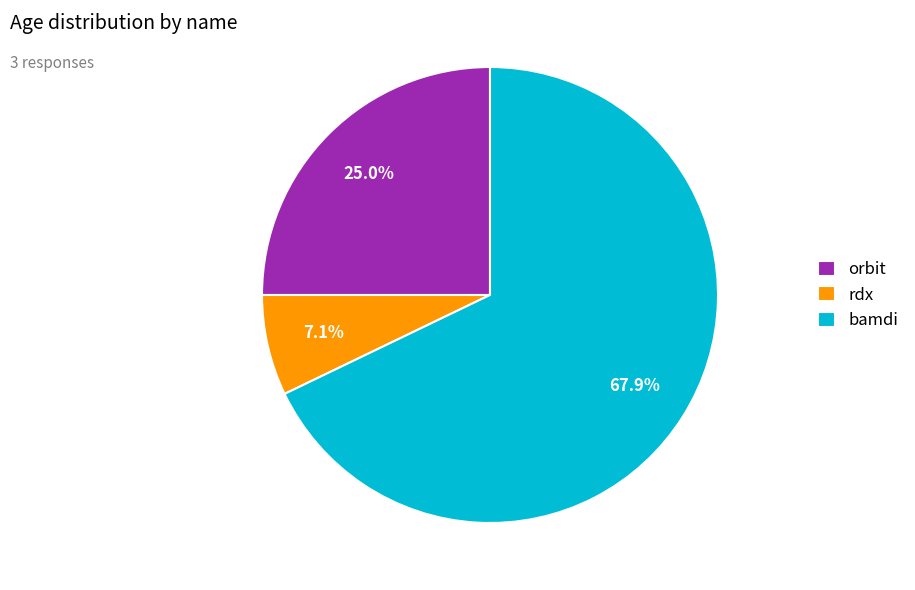

To the nearest percent, what is the average slice percentage?

33%